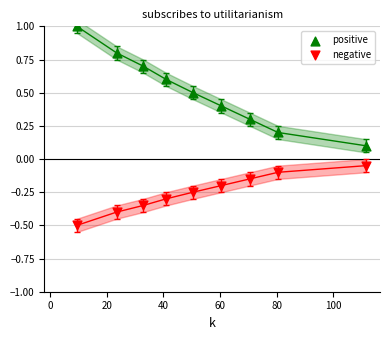

What are all the series names shown in the legend?

positive, negative